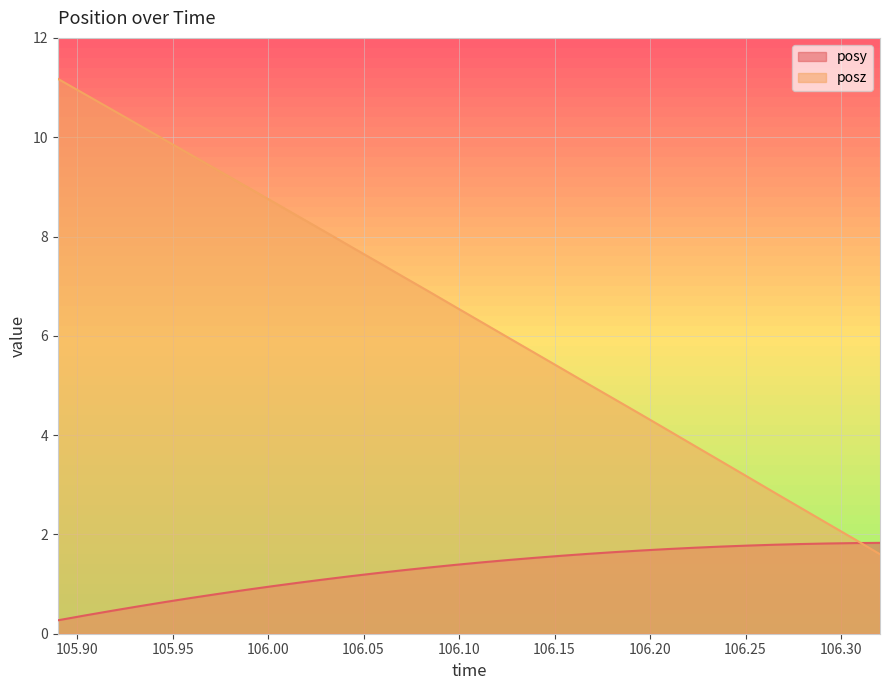

What is the difference between the maximum and second lowest values in the posz series?

9.3